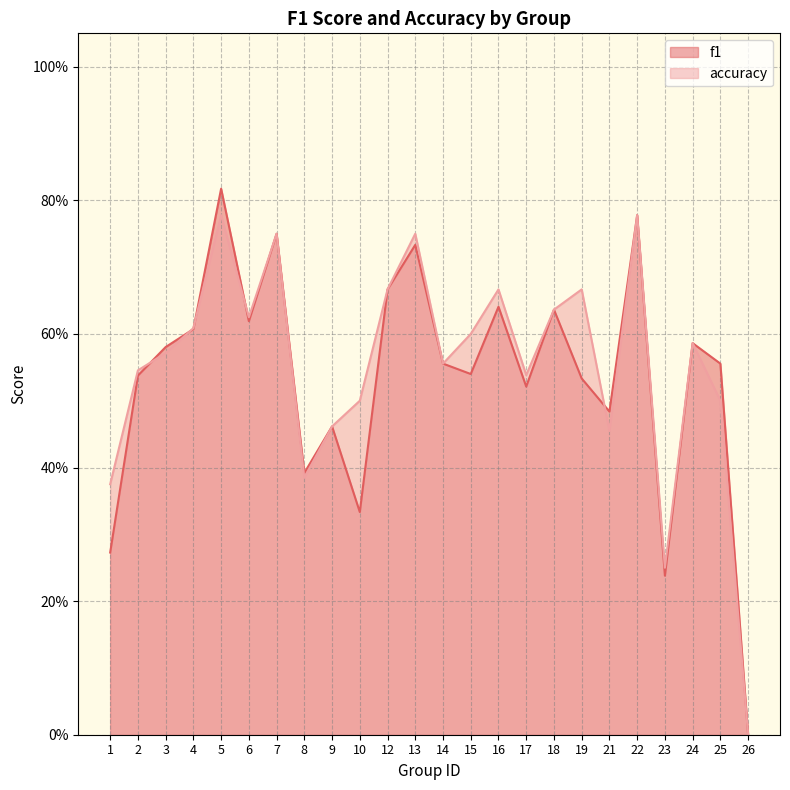

What are all the series names shown in the legend?

f1, accuracy